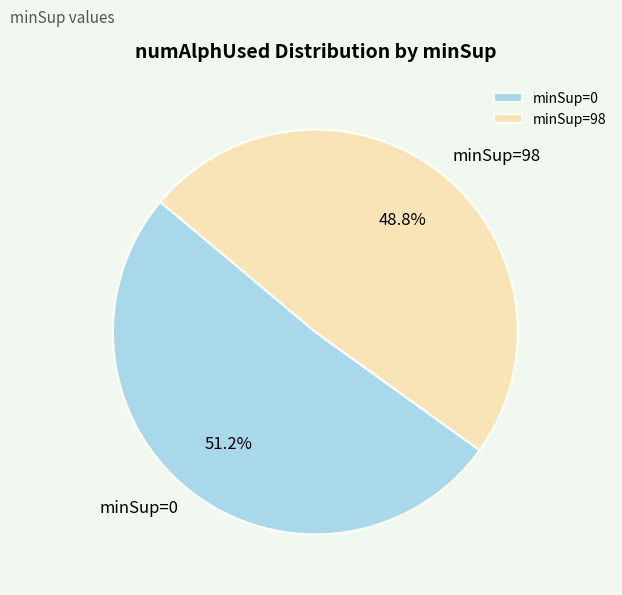

Between minSup=0 and minSup=98, which is larger?

minSup=0